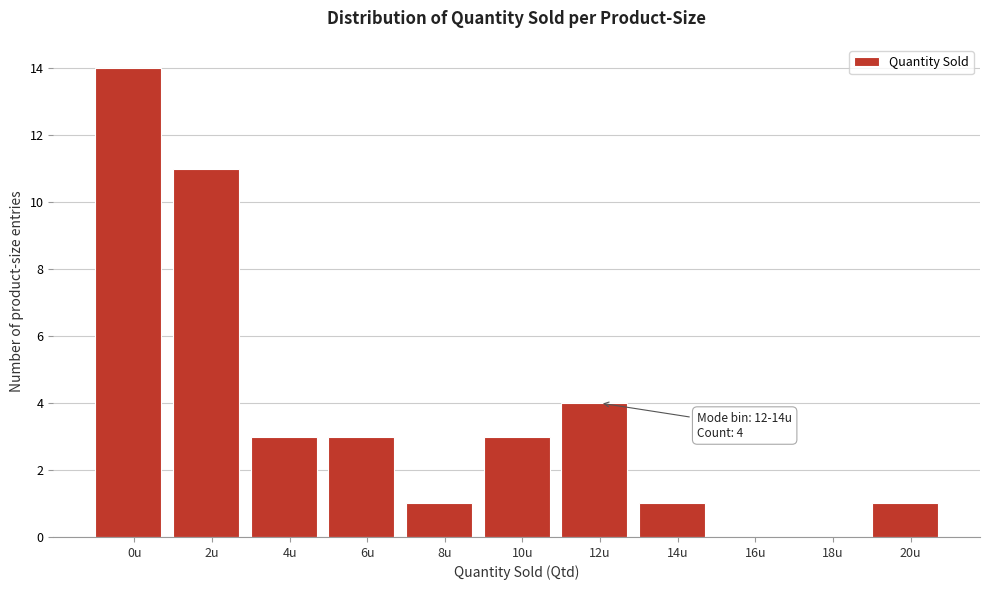

Reading right to left, what are all the values shown in this chart?

20u=1	18u=0	16u=0	14u=1	12u=4	10u=3	8u=1	6u=3	4u=3	2u=11	0u=14